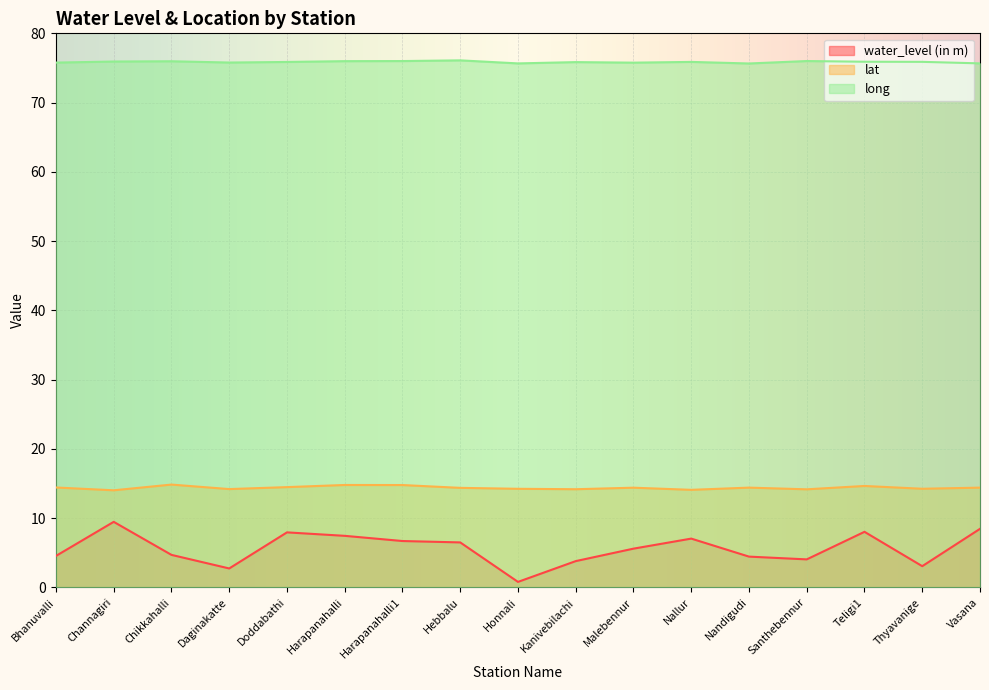

Rank the categories by water_level (in m) value from lowest to highest.

Honnali, Daginakatte, Thyavanige, Kanivebilachi, Santhebennur, Nandigudi, Bhanuvalli, Chikkahalli, Malebennur, Hebbalu, Harapanahalli1, Nallur, Harapanahalli, Doddabathi, Teligi1, Vasana, Channagiri